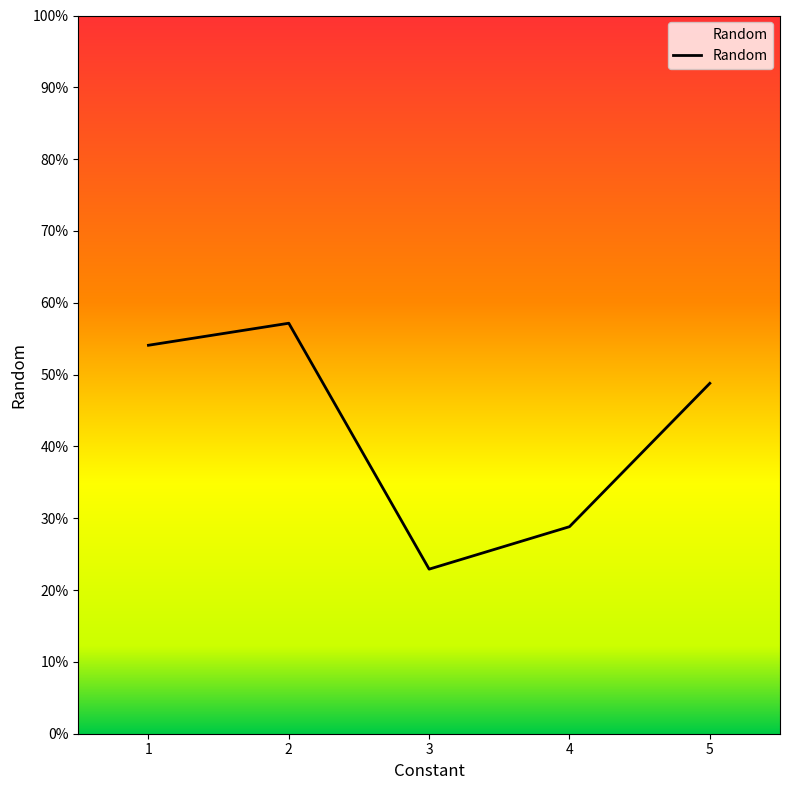

Is this an area chart (filled region under the line)?

No